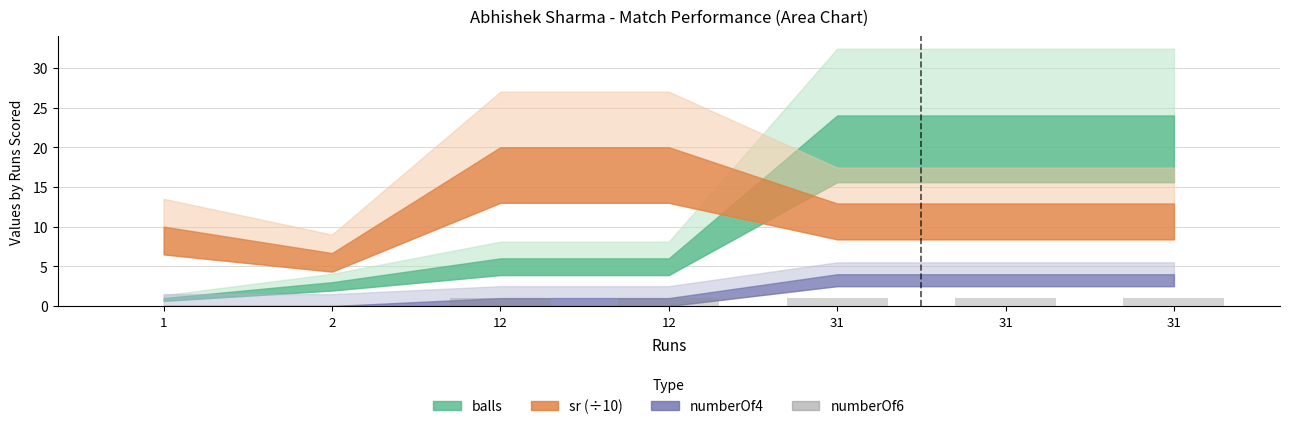

How many data points does each series have?

7